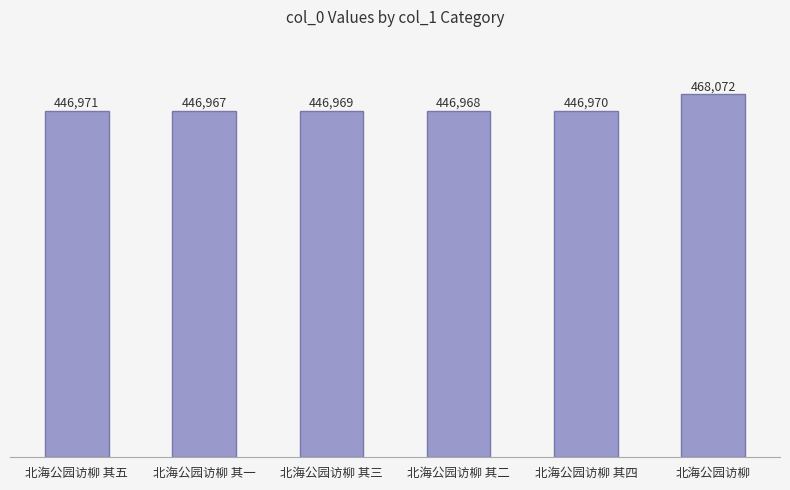

How many values are below 446970?

3